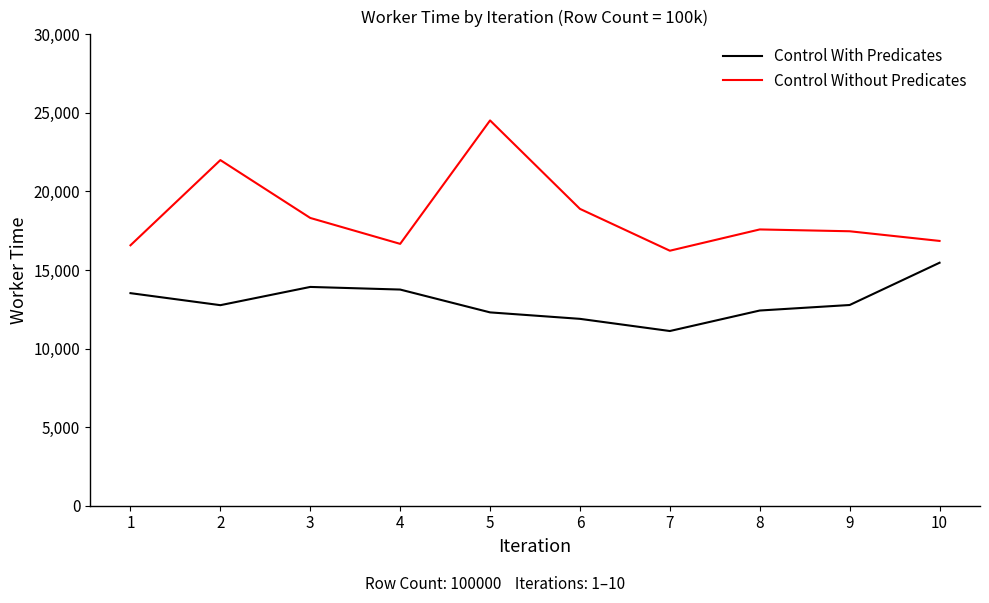

What is the difference between the Control With Predicates values at 9 and 5?

470